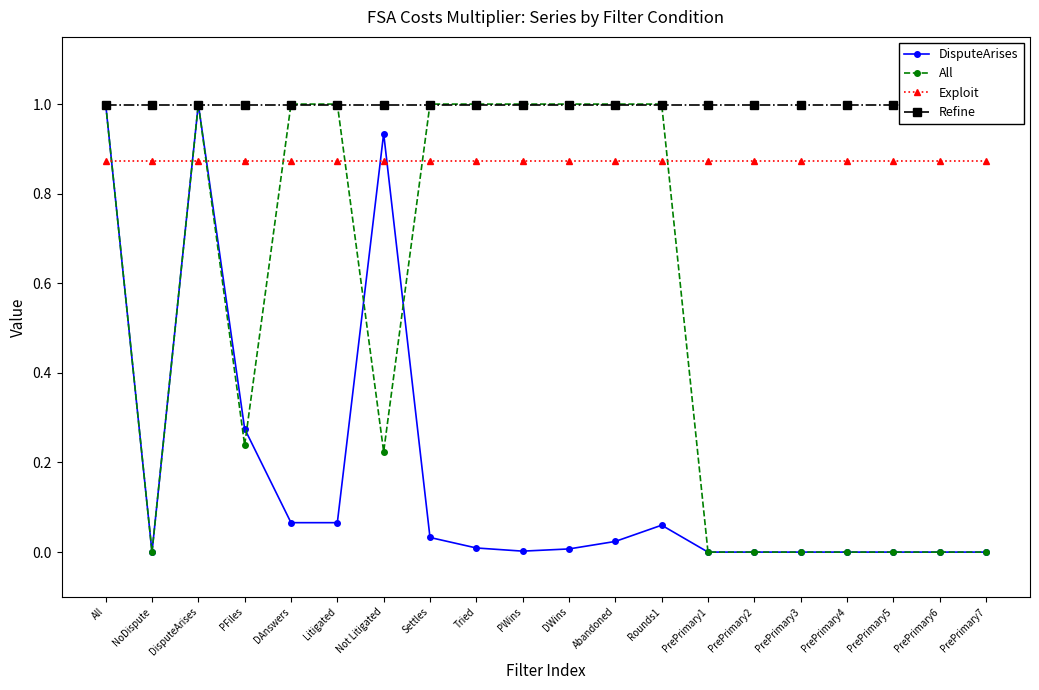

At which label does Refine reach its minimum?

All